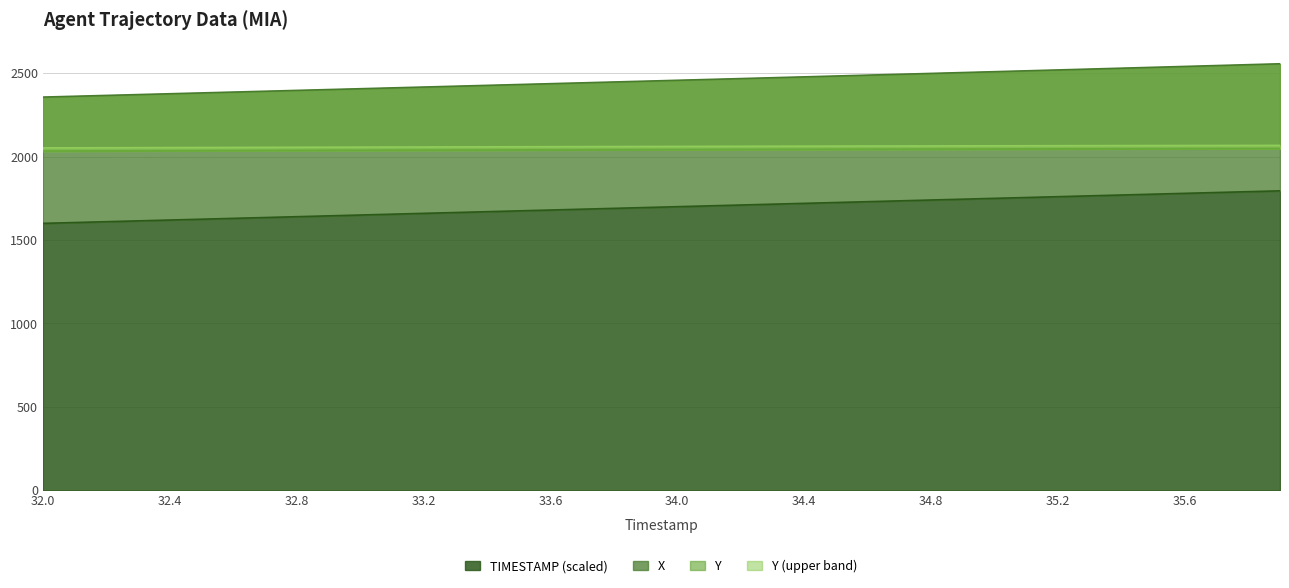

What is the lowest value of the TIMESTAMP (scaled) series?

1600.0